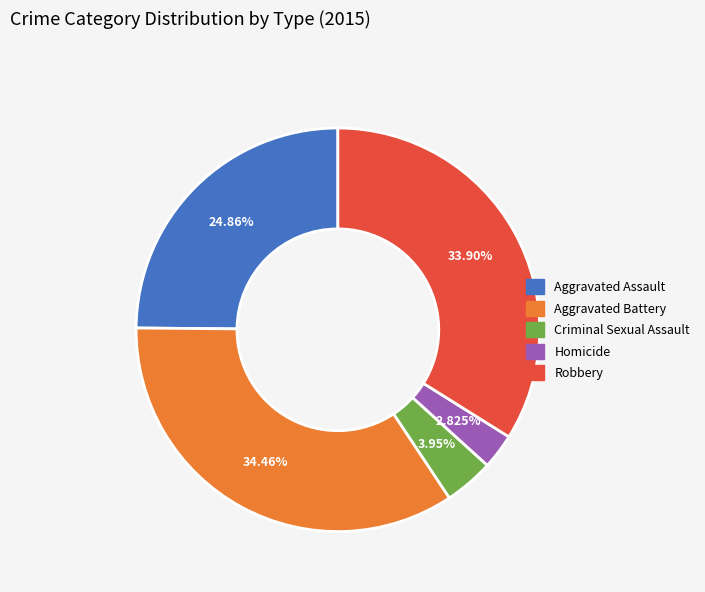

How many segments does this pie chart have?

5